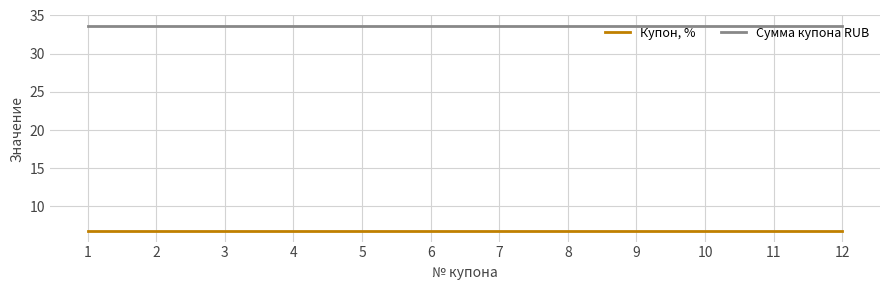

Reading left to right, what are all the values shown in this chart?

Купон, %: 6.8	6.8	6.8	6.8	6.8	6.8	6.8	6.8	6.8	6.8	6.8	6.8
Сумма купона RUB: 33.7	33.7	33.7	33.7	33.7	33.7	33.7	33.7	33.7	33.7	33.7	33.7